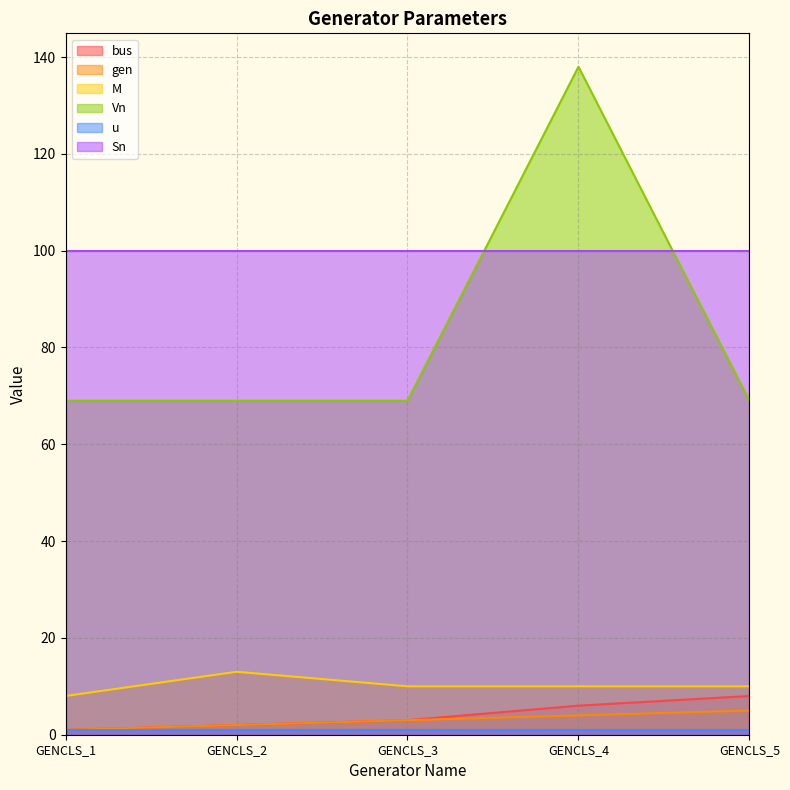

Between GENCLS_1 and GENCLS_3, which series saw the biggest shift?

bus